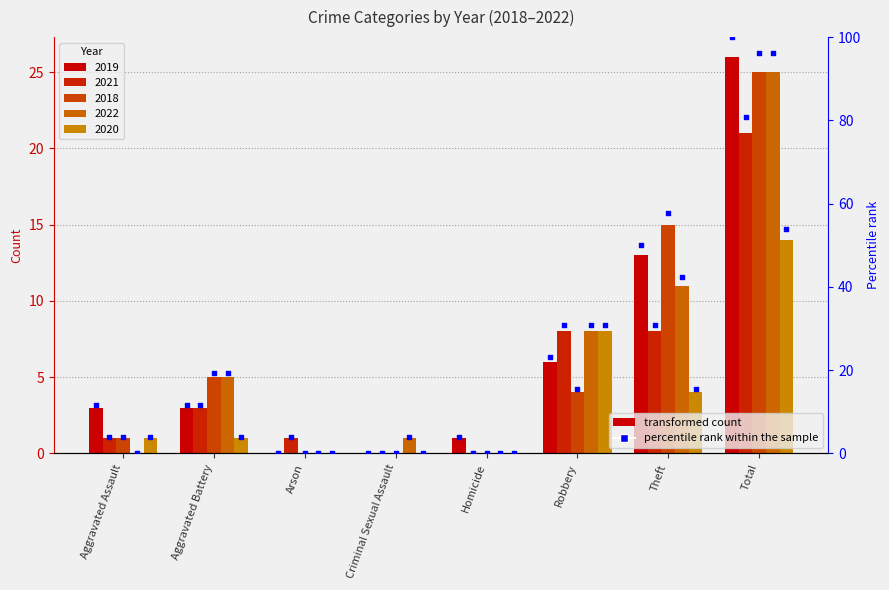

At how many categories does at least one series exceed 20?

1